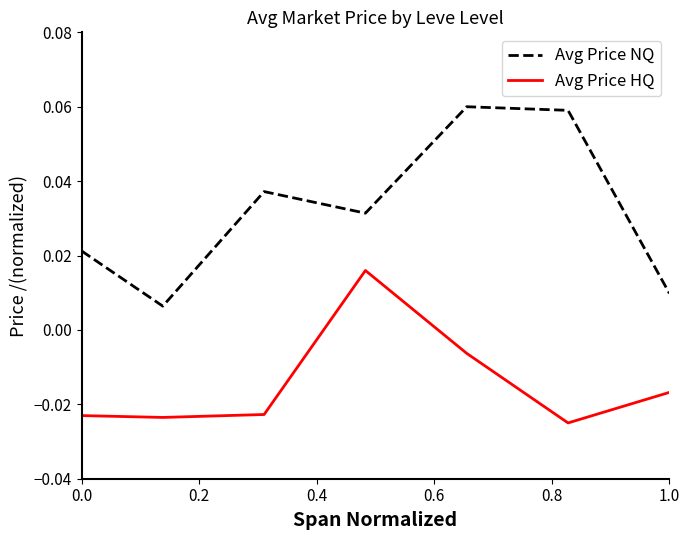

Rank the series by their average value, from highest to lowest.

Avg Price NQ, Avg Price HQ